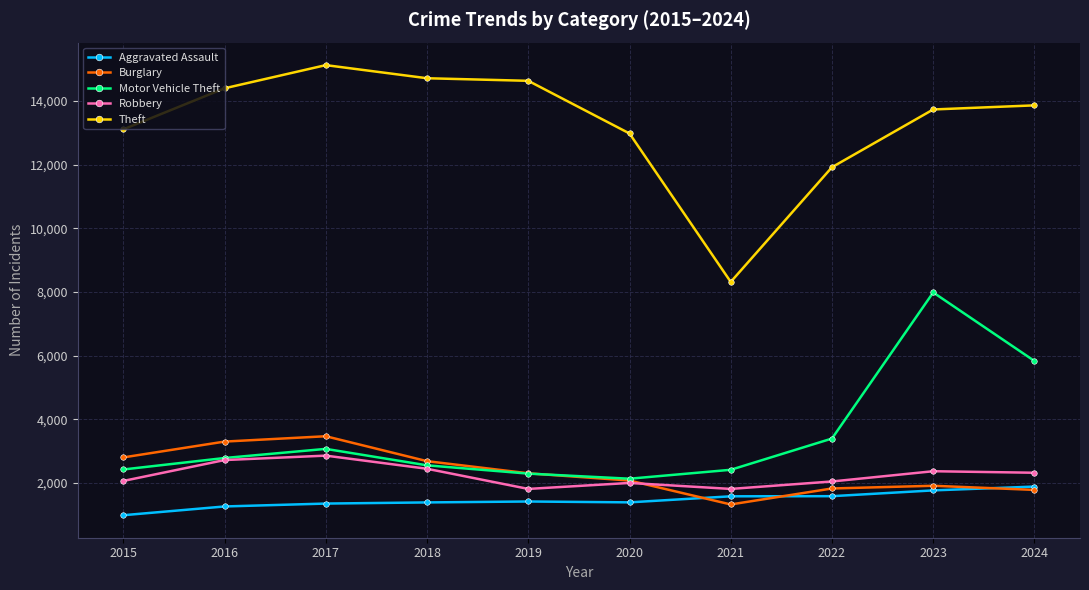

What are all the series names shown in the legend?

Aggravated Assault, Burglary, Motor Vehicle Theft, Robbery, Theft